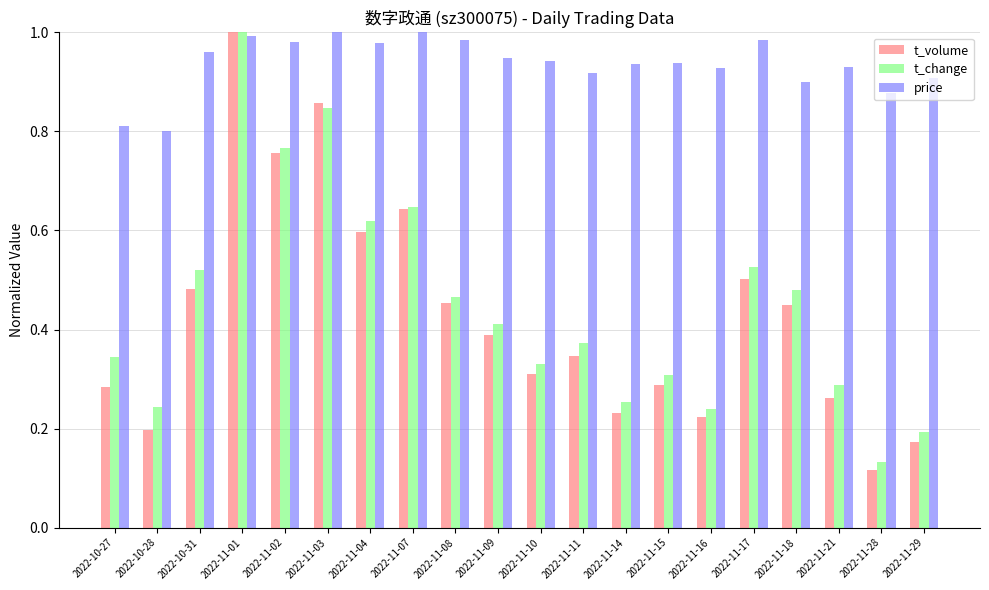

What is the total value across all series at 2022-11-28?

1.1